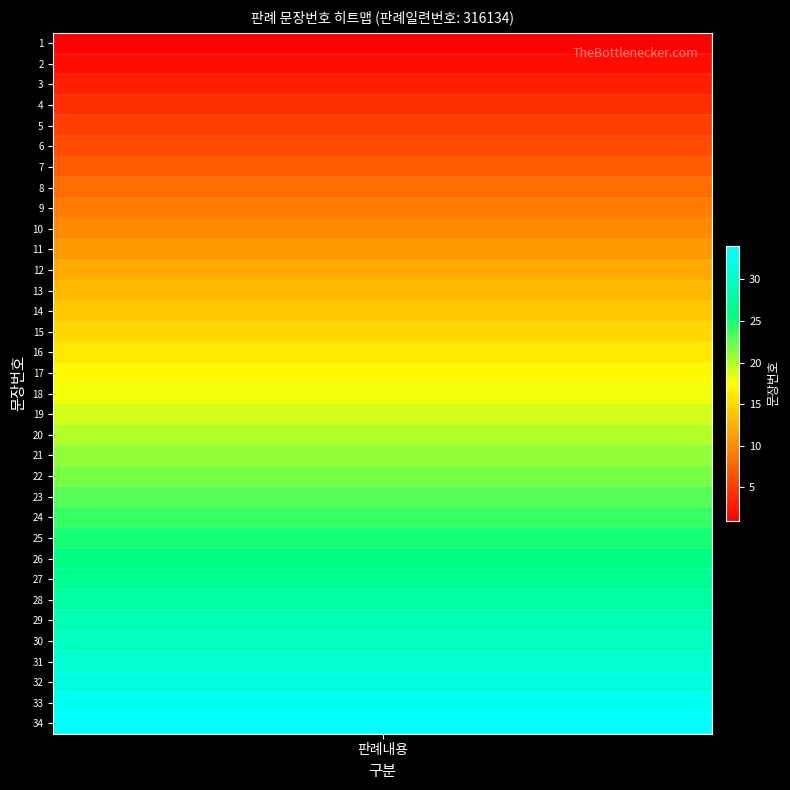

Rank the categories by value from highest to lowest.

34, 33, 32, 31, 30, 29, 28, 27, 26, 25, 24, 23, 22, 21, 20, 19, 18, 17, 16, 15, 14, 13, 12, 11, 10, 9, 8, 7, 6, 5, 4, 3, 2, 1